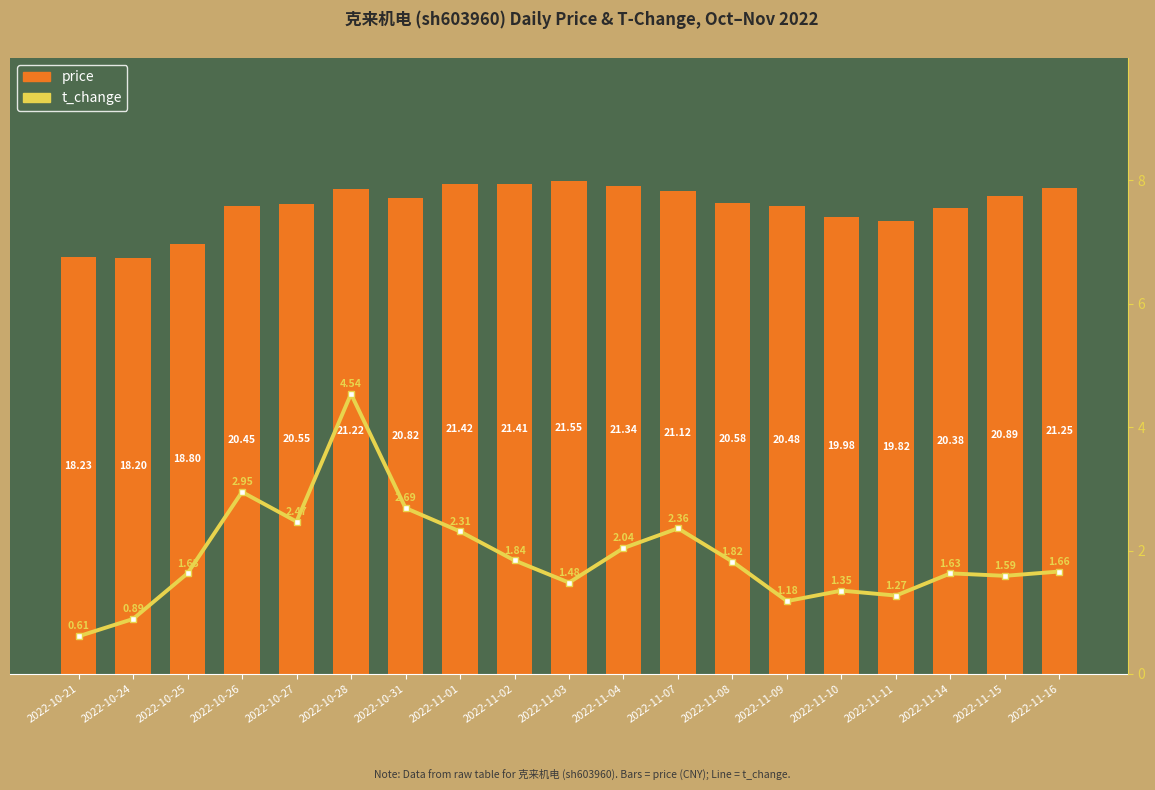

Which category has the lowest value in the t_change series?

2022-10-21